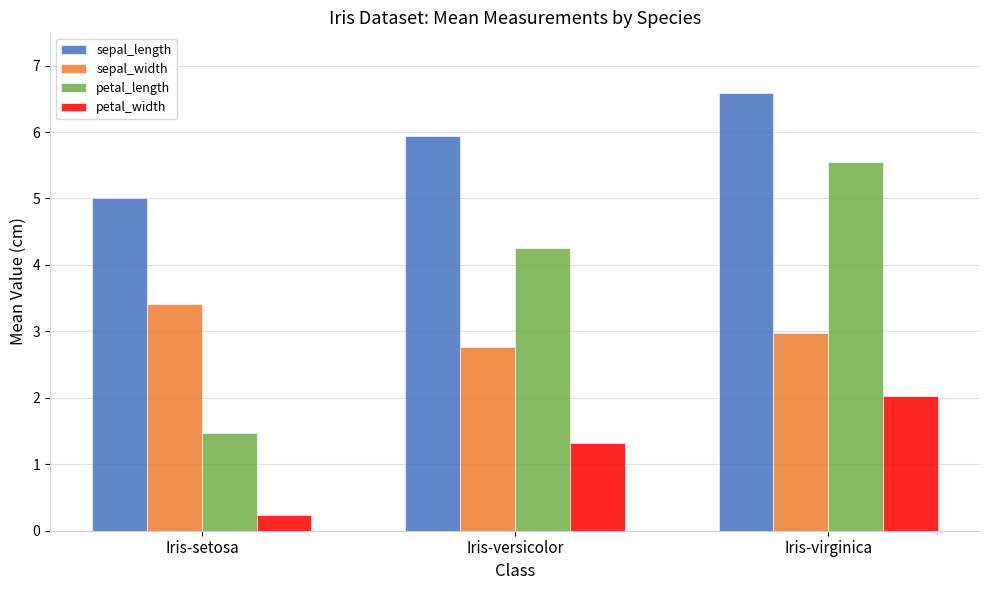

What is the average value of the petal_width series?

1.2